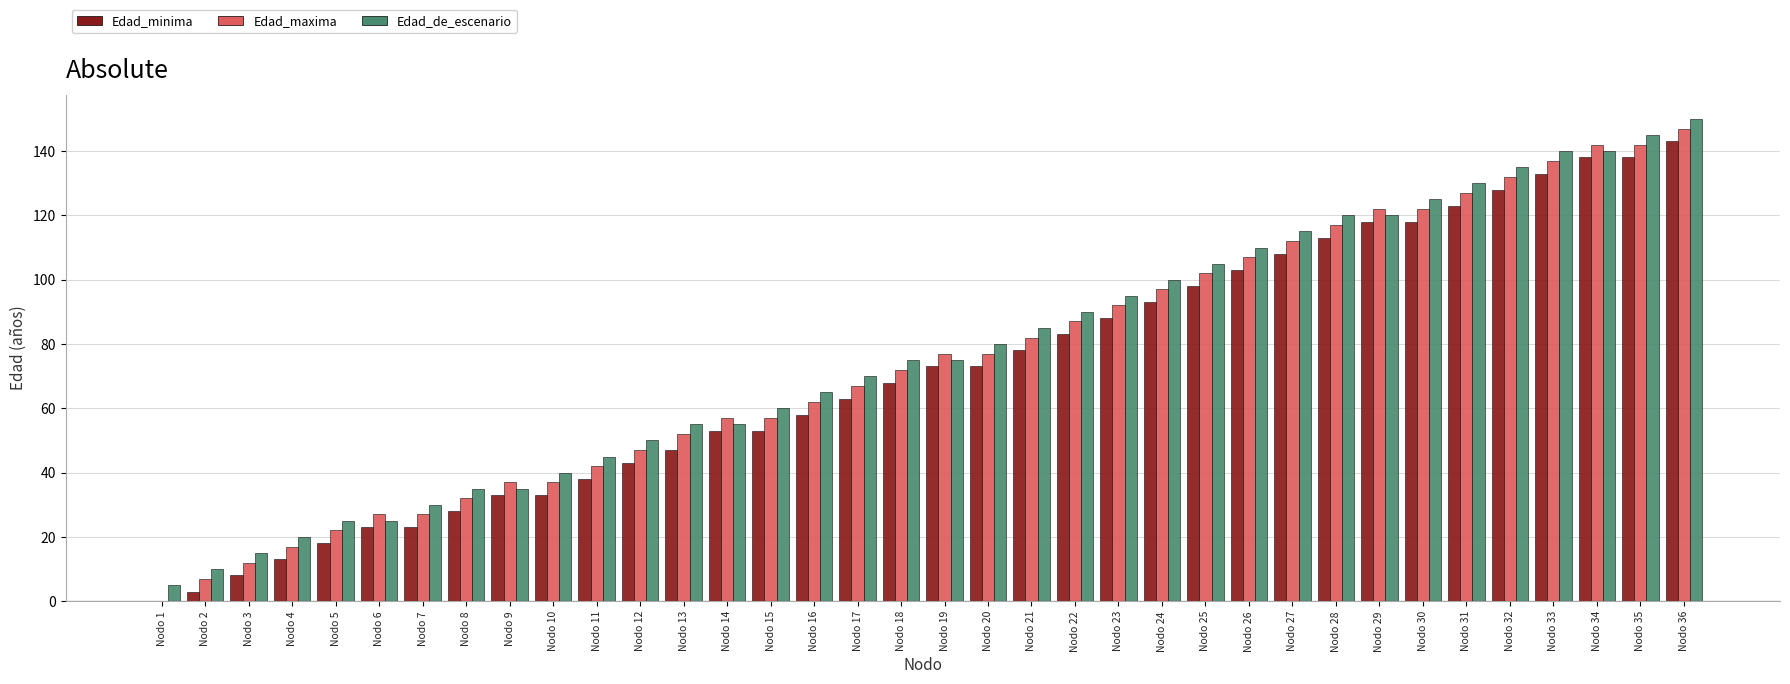

Reading left to right, list all the values displayed in this chart.

Edad_minima: Nodo 1=0	Nodo 2=3	Nodo 3=8	Nodo 4=13	Nodo 5=18	Nodo 6=23	Nodo 7=23	Nodo 8=28	Nodo 9=33	Nodo 10=33	Nodo 11=38	Nodo 12=43	Nodo 13=47	Nodo 14=53	Nodo 15=53	Nodo 16=58	Nodo 17=63	Nodo 18=68	Nodo 19=73	Nodo 20=73	Nodo 21=78	Nodo 22=83	Nodo 23=88	Nodo 24=93	Nodo 25=98	Nodo 26=103	Nodo 27=108	Nodo 28=113	Nodo 29=118	Nodo 30=118	Nodo 31=123	Nodo 32=128	Nodo 33=133	Nodo 34=138	Nodo 35=138	Nodo 36=143
Edad_maxima: Nodo 1=0	Nodo 2=7	Nodo 3=12	Nodo 4=17	Nodo 5=22	Nodo 6=27	Nodo 7=27	Nodo 8=32	Nodo 9=37	Nodo 10=37	Nodo 11=42	Nodo 12=47	Nodo 13=52	Nodo 14=57	Nodo 15=57	Nodo 16=62	Nodo 17=67	Nodo 18=72	Nodo 19=77	Nodo 20=77	Nodo 21=82	Nodo 22=87	Nodo 23=92	Nodo 24=97	Nodo 25=102	Nodo 26=107	Nodo 27=112	Nodo 28=117	Nodo 29=122	Nodo 30=122	Nodo 31=127	Nodo 32=132	Nodo 33=137	Nodo 34=142	Nodo 35=142	Nodo 36=147
Edad_de_escenario: Nodo 1=5	Nodo 2=10	Nodo 3=15	Nodo 4=20	Nodo 5=25	Nodo 6=25	Nodo 7=30	Nodo 8=35	Nodo 9=35	Nodo 10=40	Nodo 11=45	Nodo 12=50	Nodo 13=55	Nodo 14=55	Nodo 15=60	Nodo 16=65	Nodo 17=70	Nodo 18=75	Nodo 19=75	Nodo 20=80	Nodo 21=85	Nodo 22=90	Nodo 23=95	Nodo 24=100	Nodo 25=105	Nodo 26=110	Nodo 27=115	Nodo 28=120	Nodo 29=120	Nodo 30=125	Nodo 31=130	Nodo 32=135	Nodo 33=140	Nodo 34=140	Nodo 35=145	Nodo 36=150